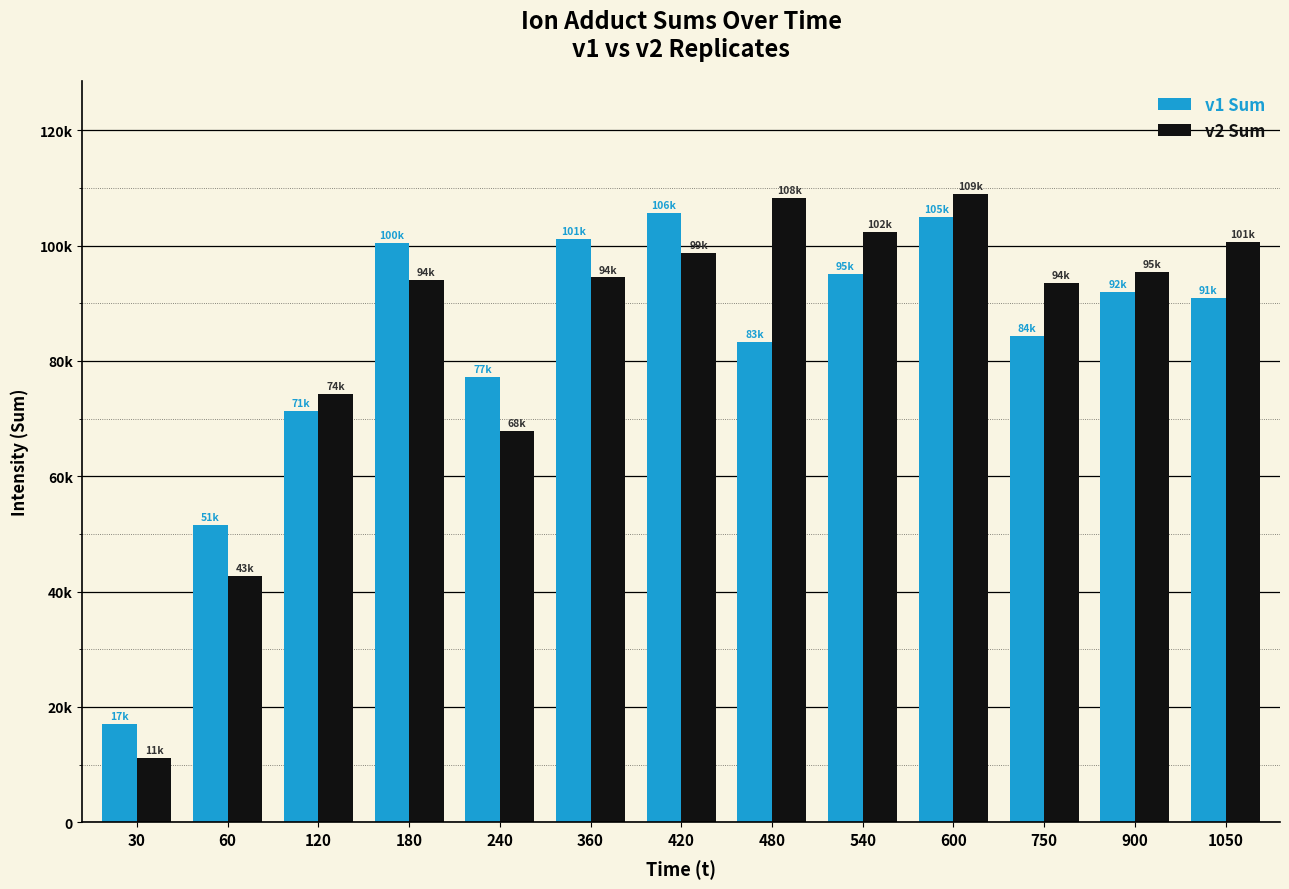

Which series has the largest total across all categories?

v2 Sum